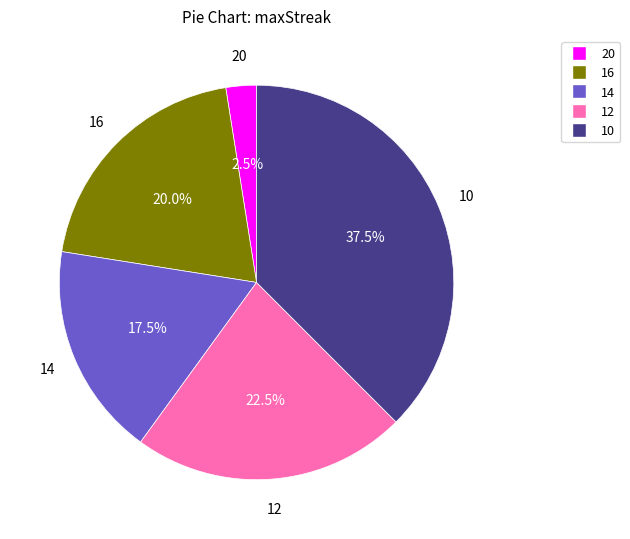

To the nearest percent, what is the average slice percentage?

20%